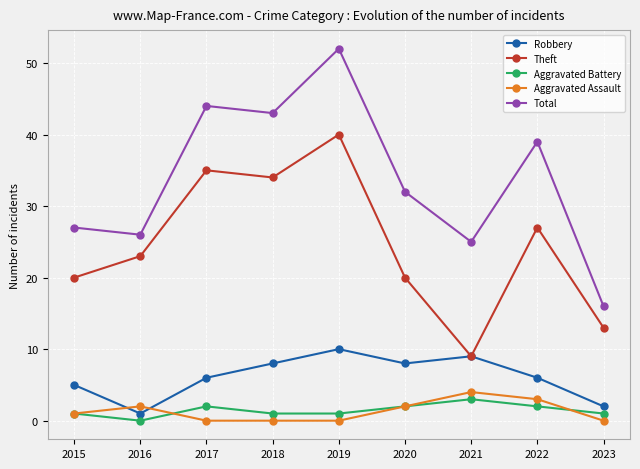

Between 2018 and 2021, which series saw the biggest shift?

Theft